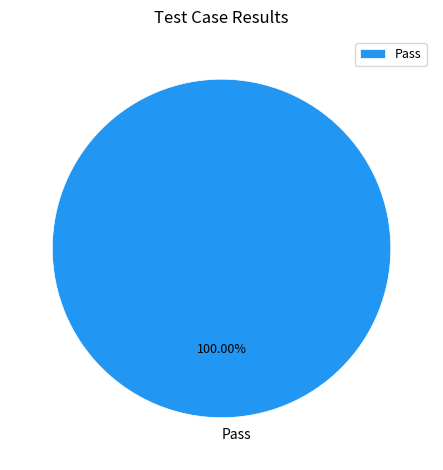

Is Pass the majority of the pie?

Yes